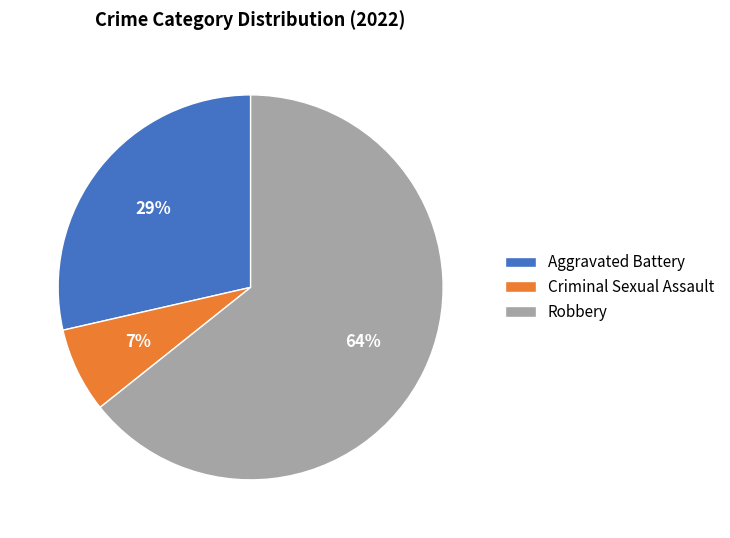

Which category has the smallest portion of the pie?

Criminal Sexual Assault